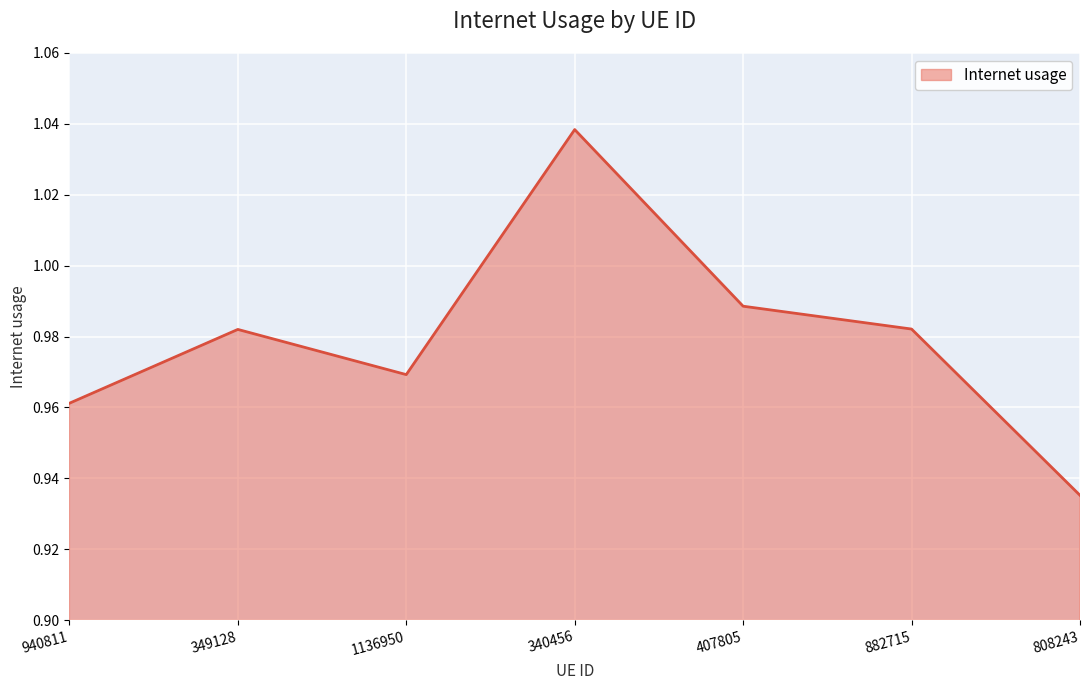

Which label corresponds to the smallest value in the chart?

808243